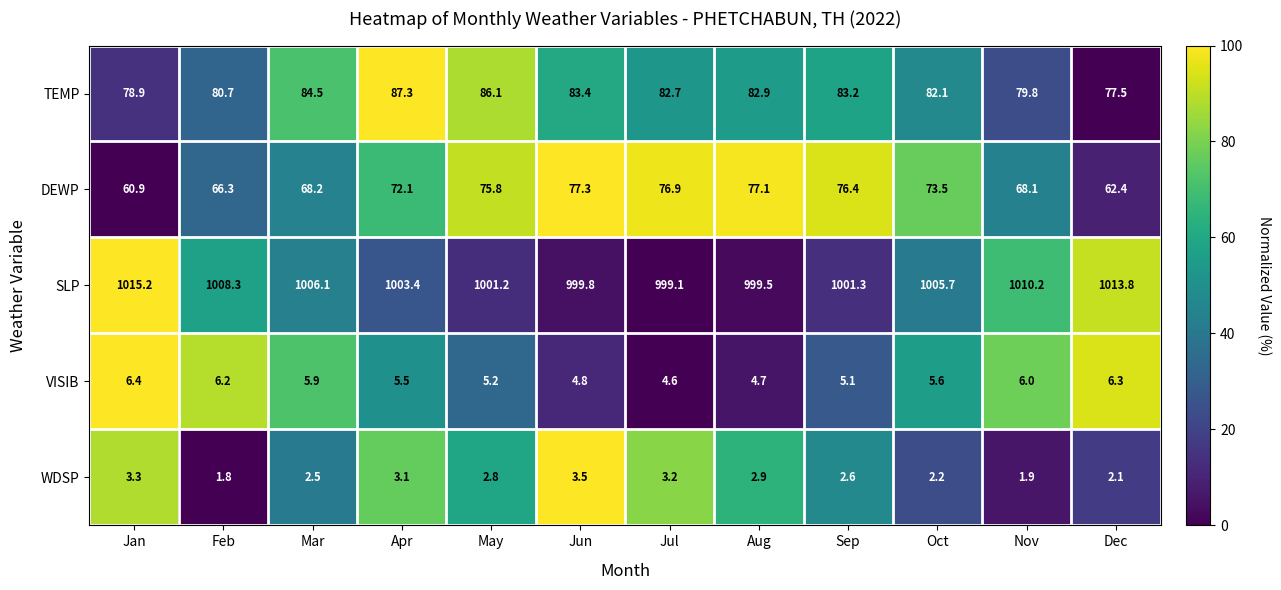

Between Jan and Feb, which series saw the biggest shift?

SLP